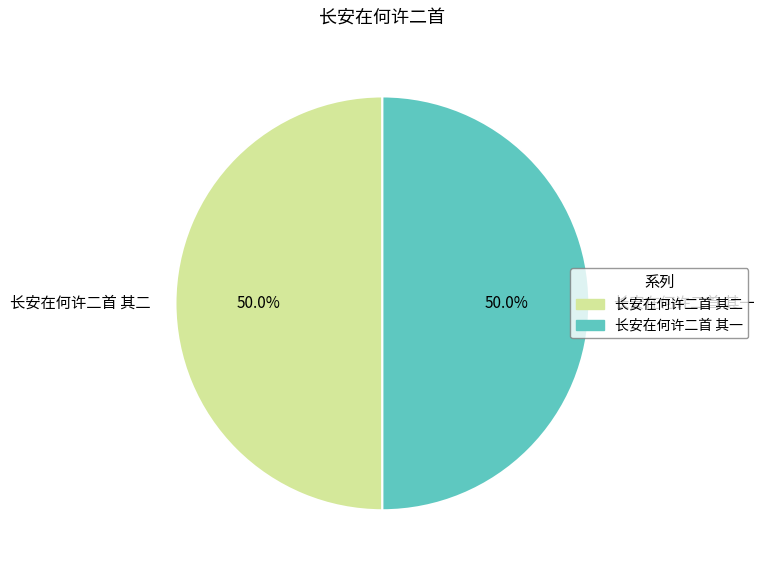

Is it true that 长安在何许二首 其二 is 50% of the pie?

True